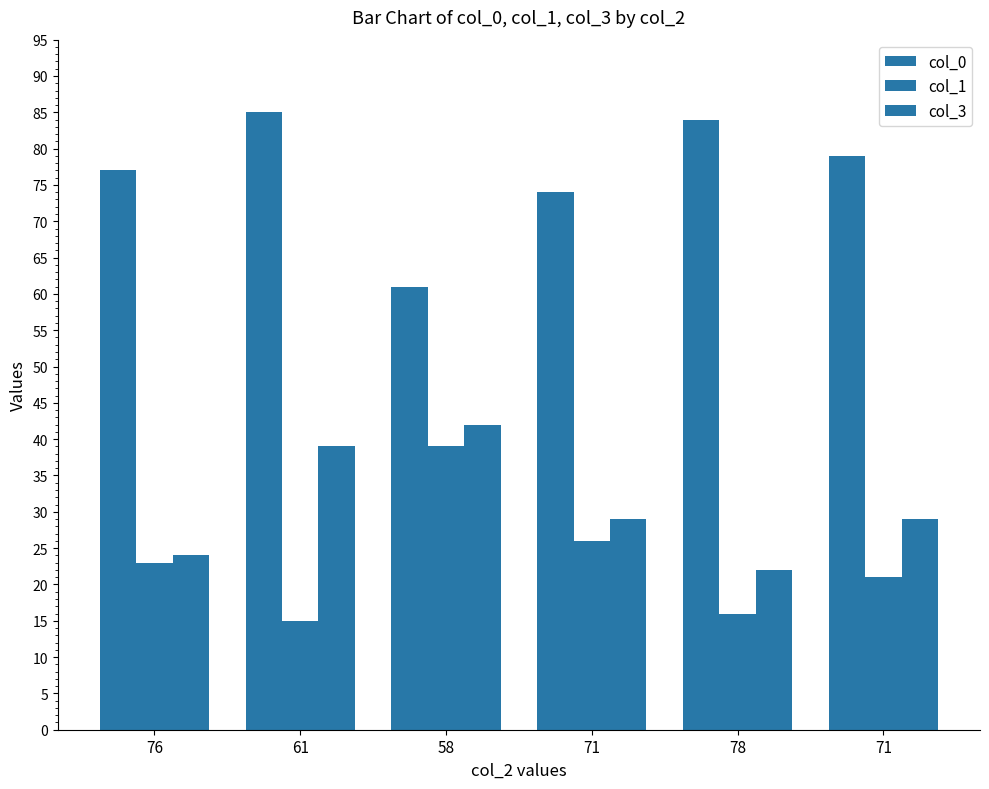

Does the chart contain any negative values?

No